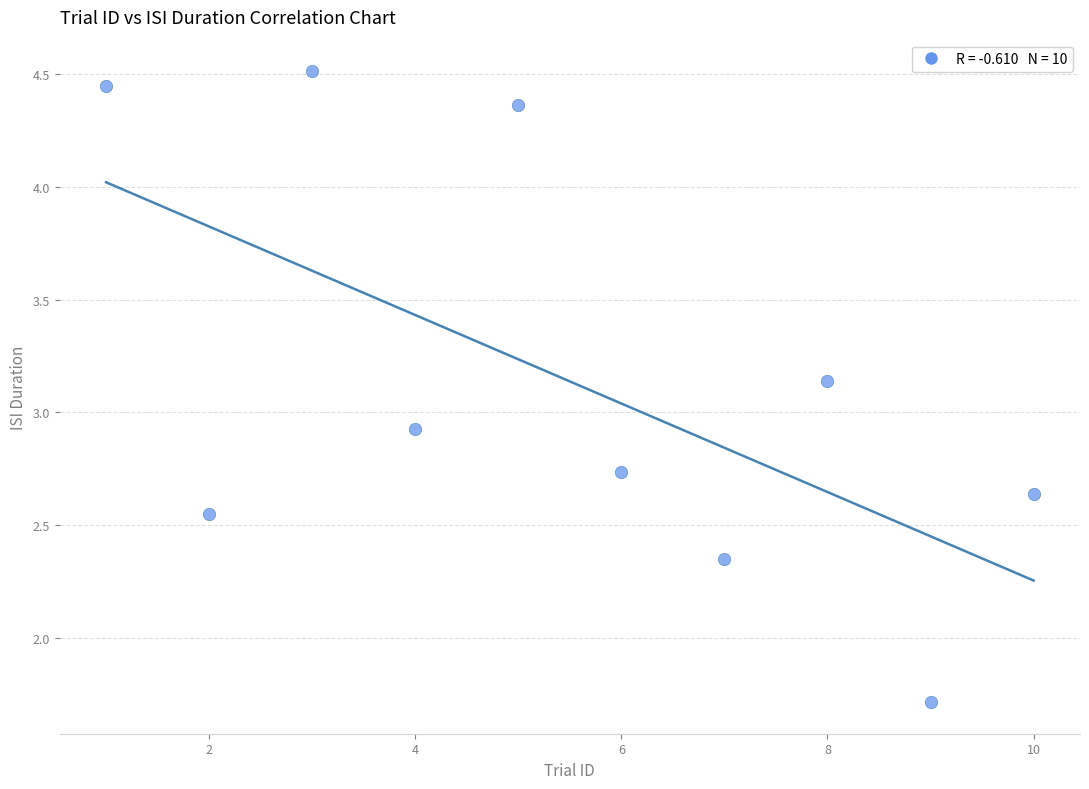

What is the average X value?

5.5